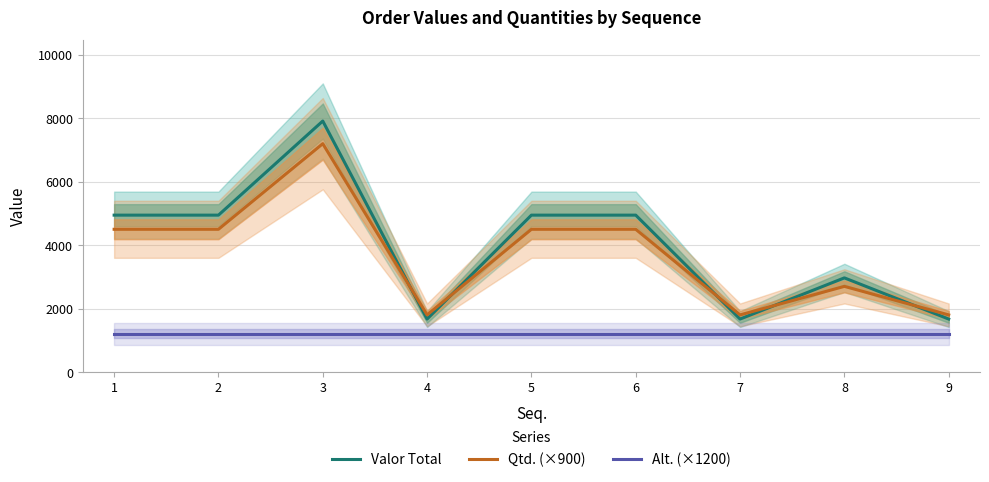

Reading left to right, list all the values displayed in this chart.

Valor Total: 4946.4	4946.4	7914.2	1669.0	4946.4	4946.4	1669.0	2967.8	1669.0
Qtd. (×900): 4500.0	4500.0	7200.0	1800.0	4500.0	4500.0	1800.0	2700.0	1800.0
Alt. (×1200): 1200.0	1200.0	1200.0	1200.0	1200.0	1200.0	1200.0	1200.0	1200.0